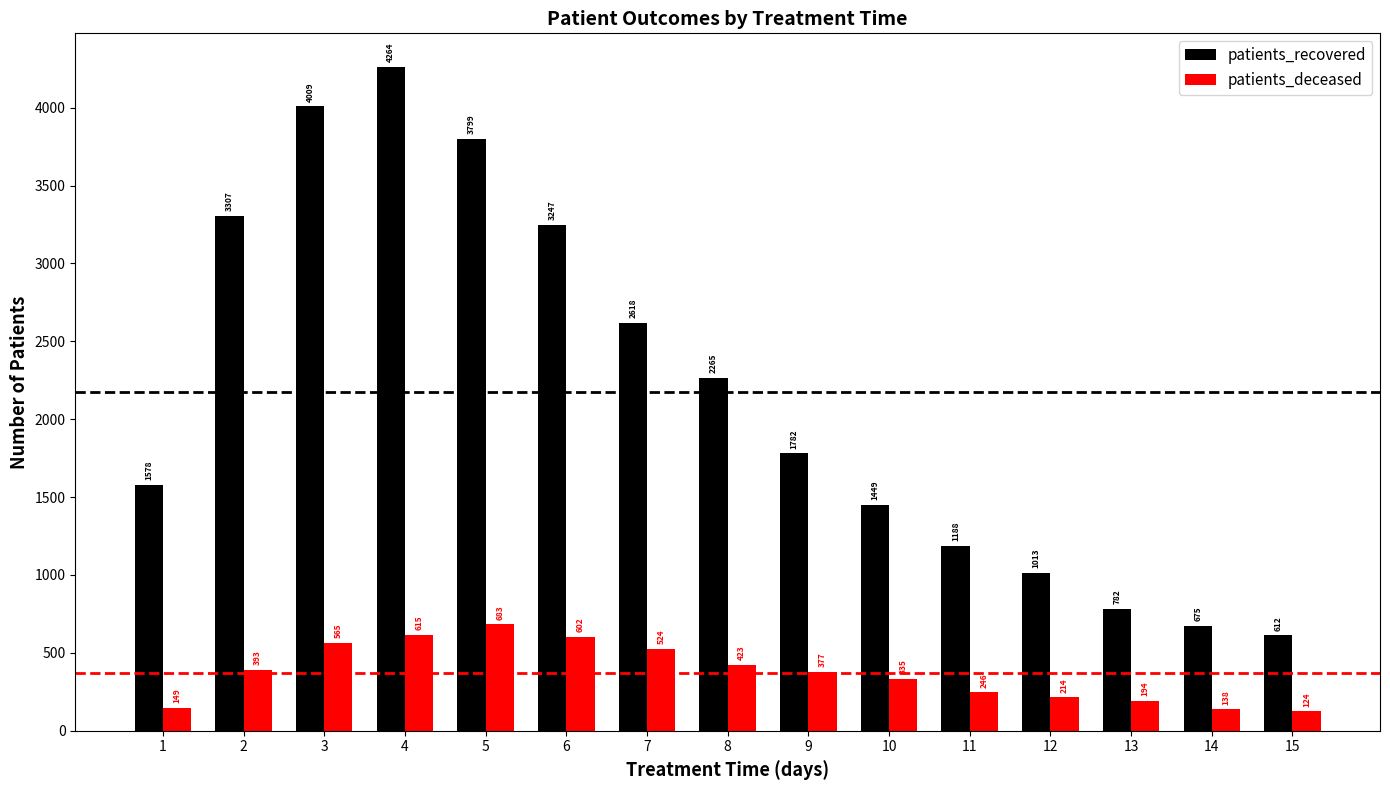

Is the value of patients_recovered at 3 greater than the value of patients_deceased at 3?

Yes